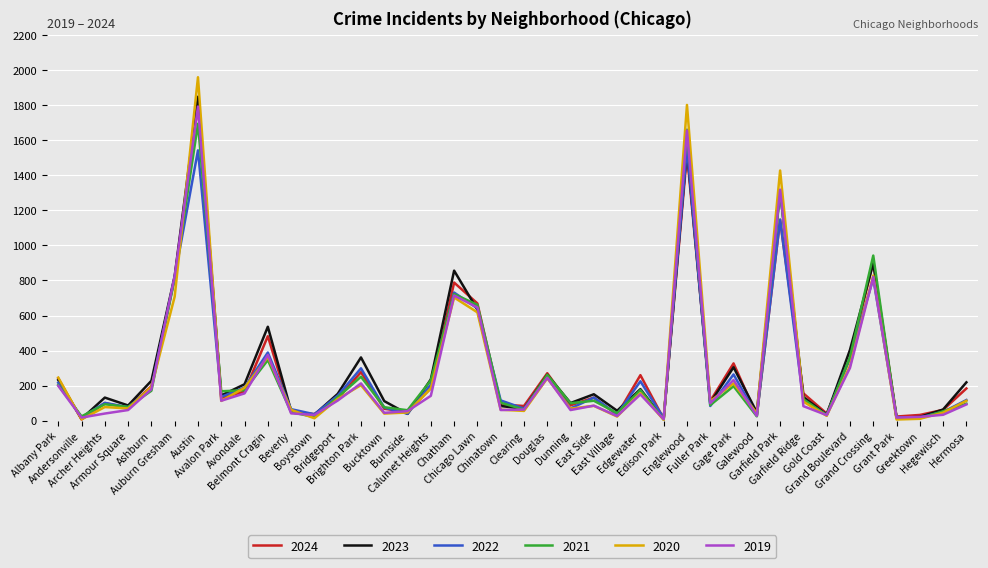

How many lines are shown in the chart?

6